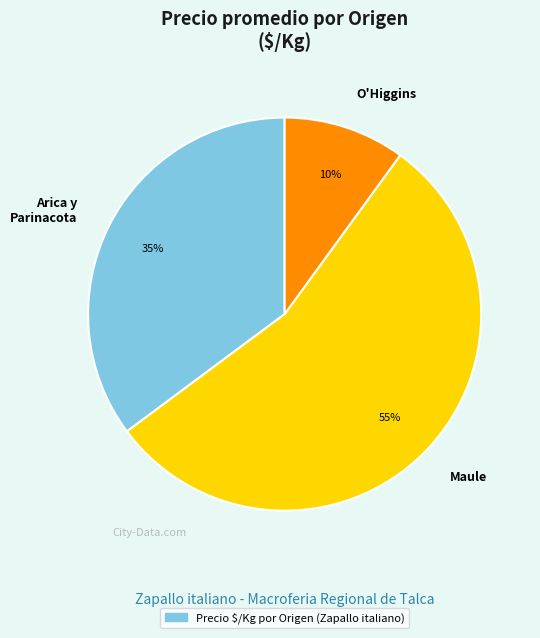

How many segments does this pie chart have?

3